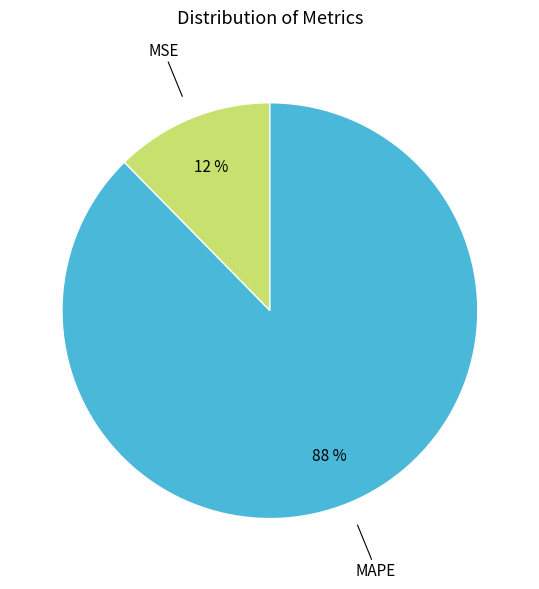

Count the number of slices in the pie.

2